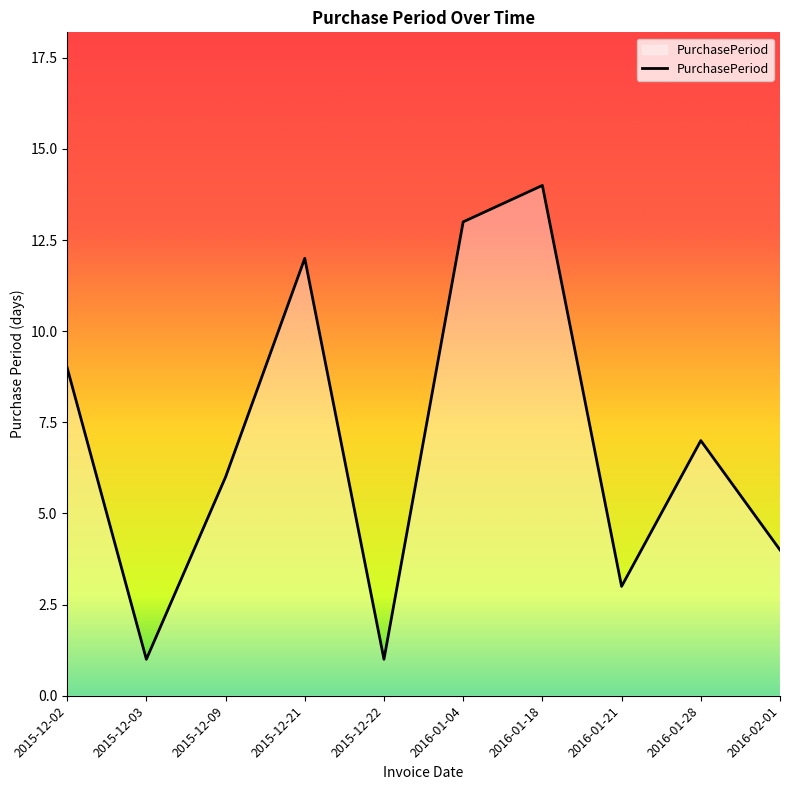

What position from the left is 2016-01-04?

6